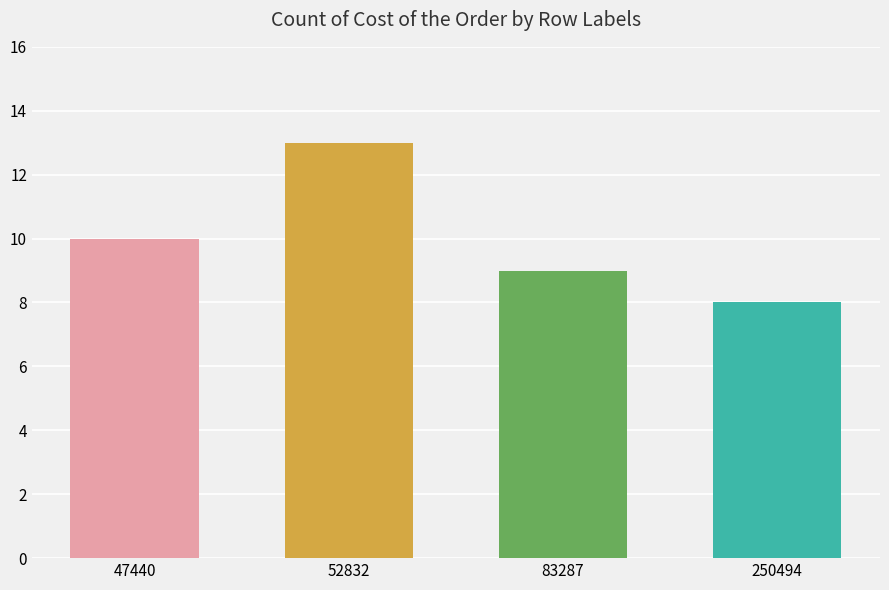

Where is the data nearest to the value 10?

47440